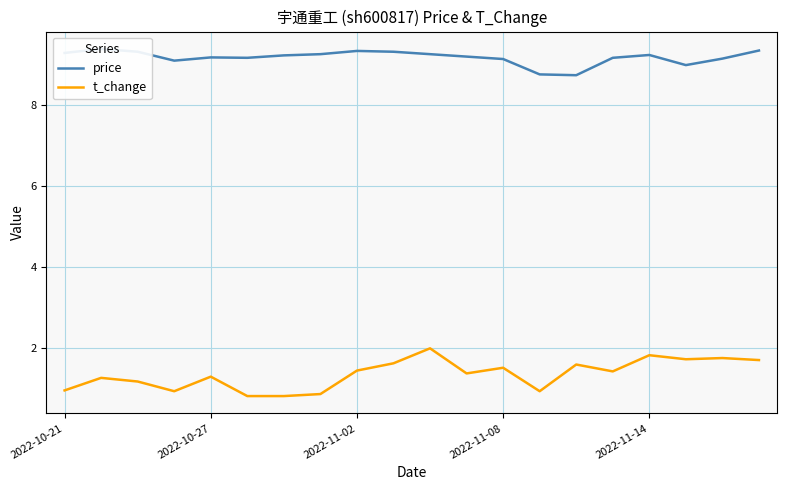

How many data points does each series have?

20